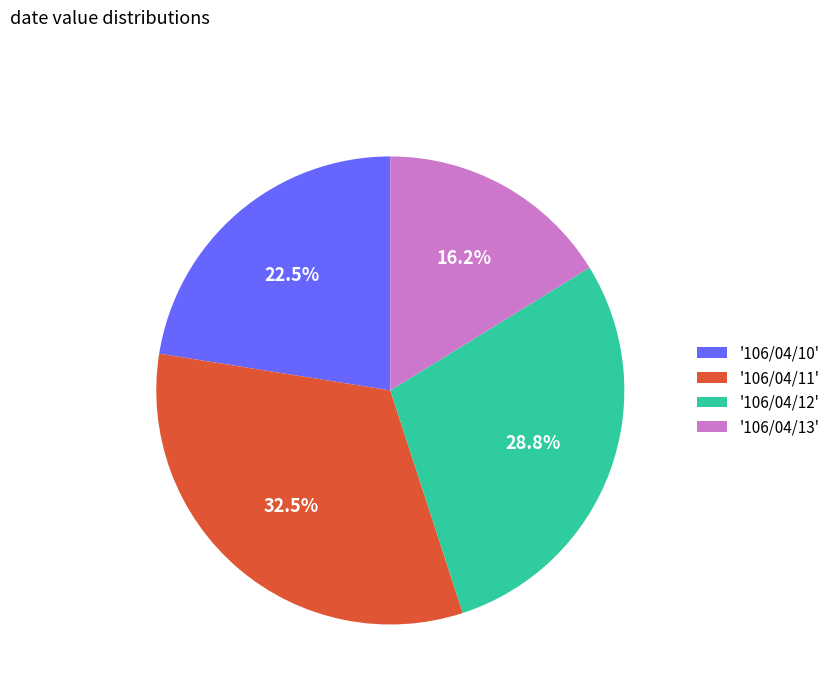

To the nearest percent, what is the difference between the largest and smallest slice percentages?

16%